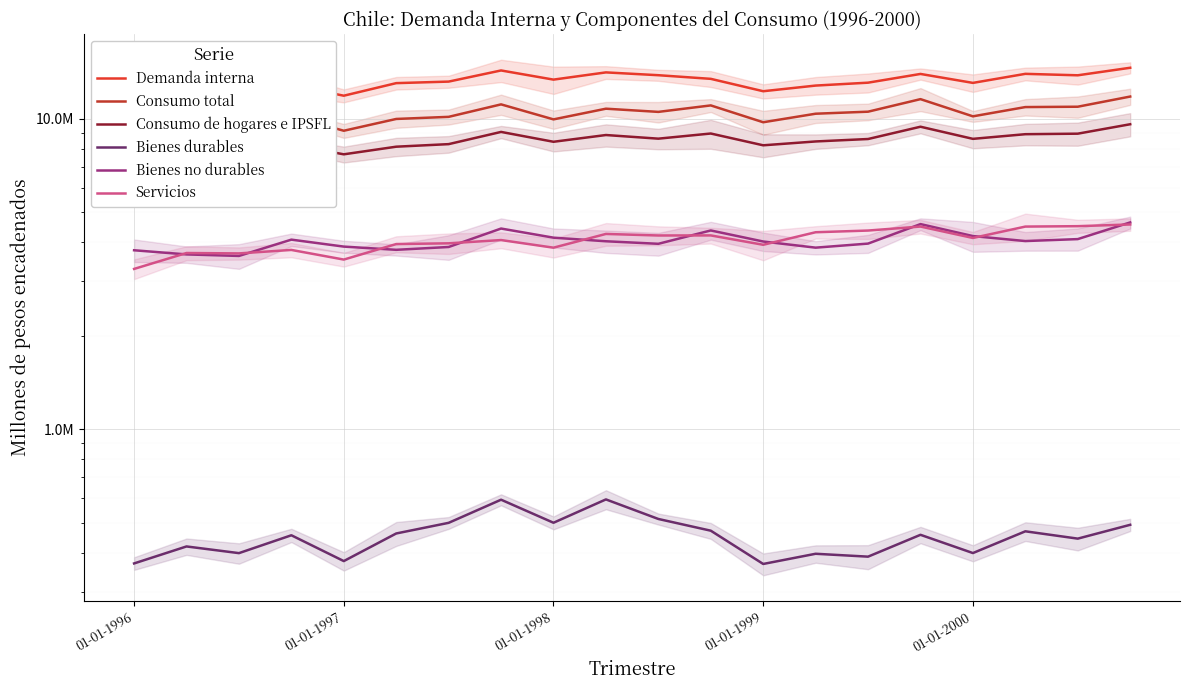

Rank the series at 6 from highest to lowest value.

Demanda interna, Consumo total, Consumo de hogares e IPSFL, Servicios, Bienes no durables, Bienes durables